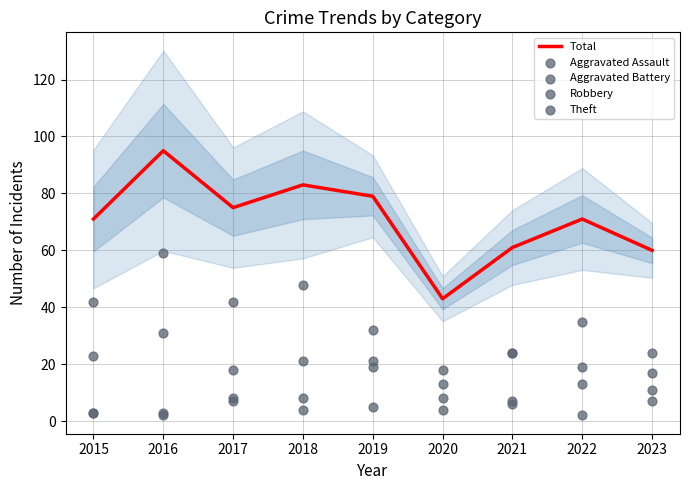

What are all the series names shown in the legend?

Total, Aggravated Assault, Aggravated Battery, Robbery, Theft